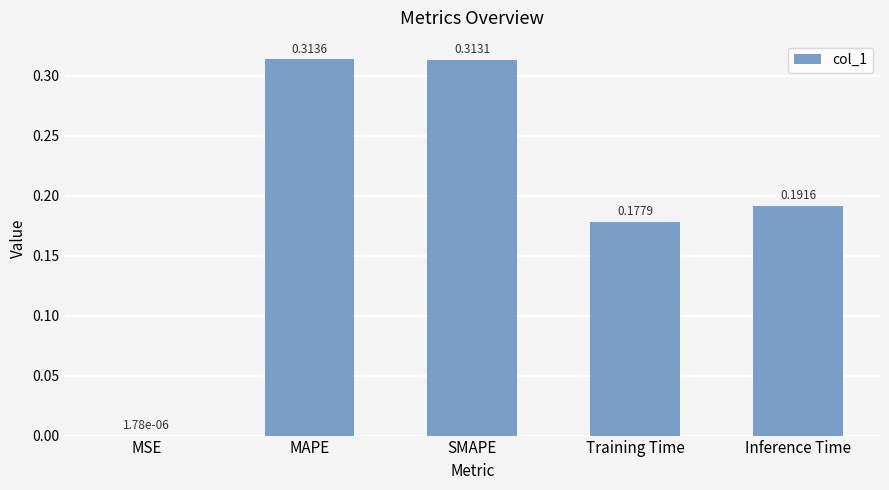

Between Training Time and MSE, which is larger?

Training Time